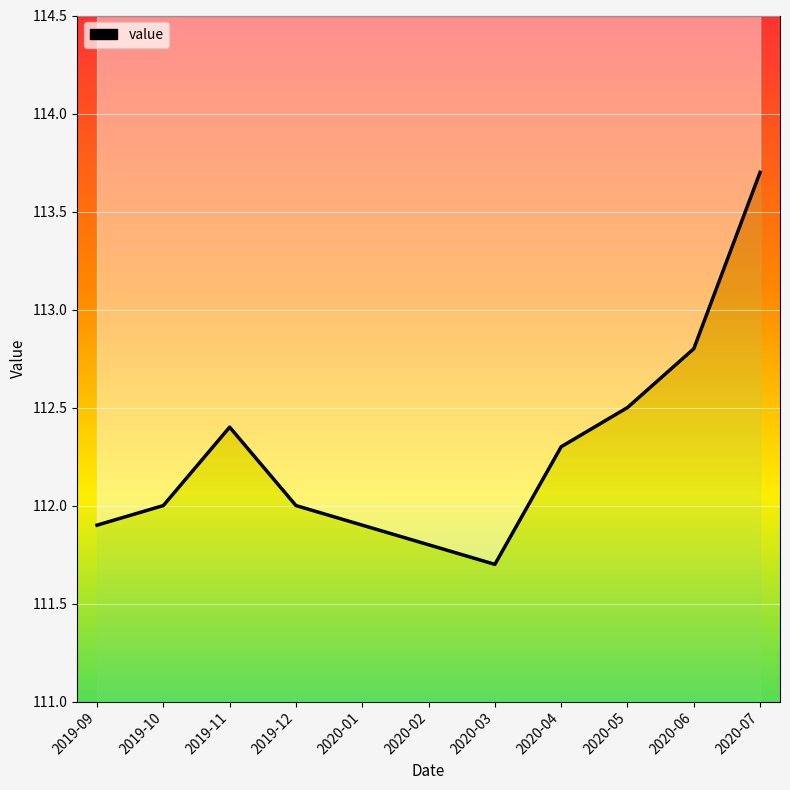

List the labels in order of value, smallest first.

2020-03, 2020-02, 2019-09, 2020-01, 2019-10, 2019-12, 2020-04, 2019-11, 2020-05, 2020-06, 2020-07